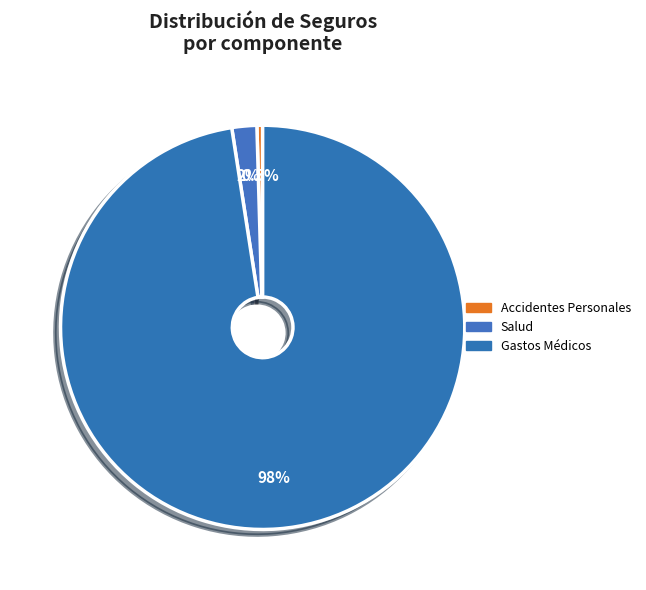

What is the smallest slice in the pie chart?

Accidentes Personales